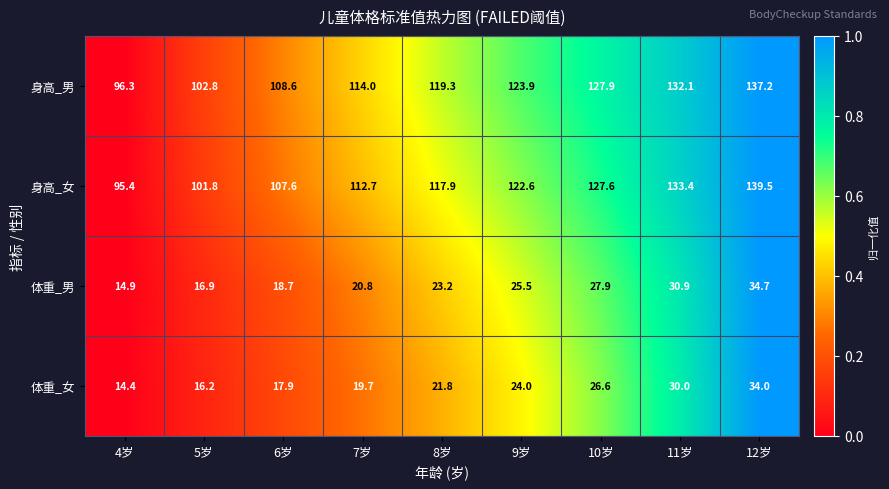

What is the total value across all series at 6岁?

252.8